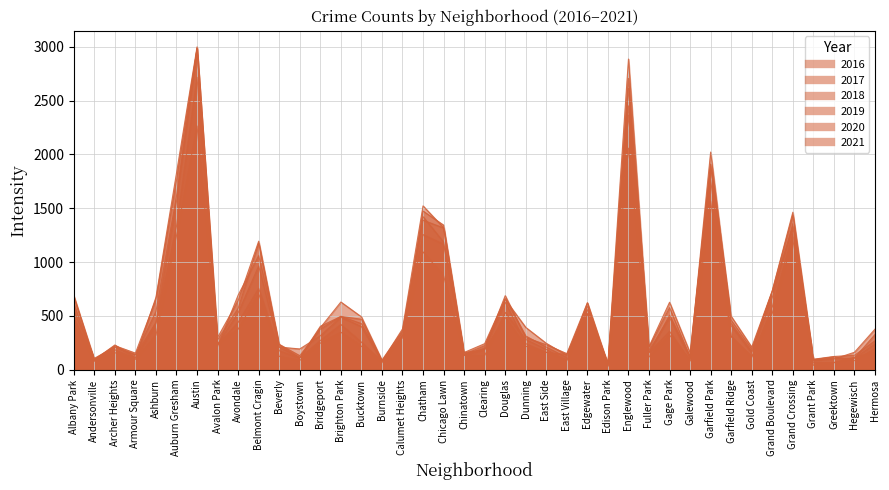

Where is 2016 nearest to the value 1529?

Grand Crossing